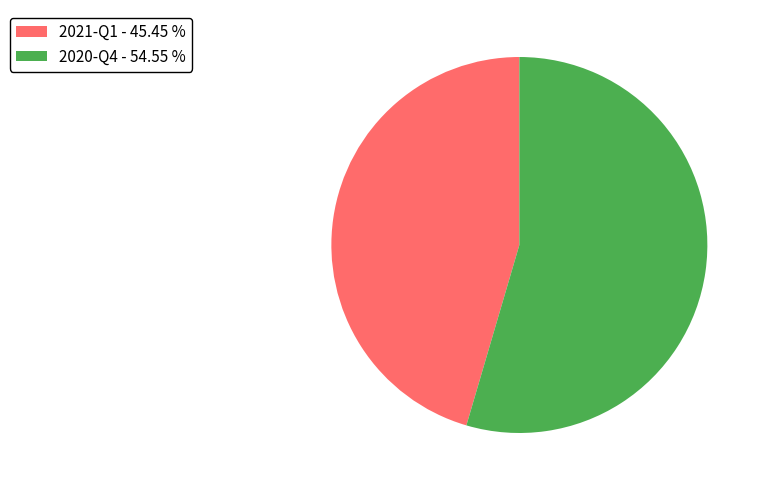

Which has a higher value, 2021-Q1 or 2020-Q4?

2020-Q4